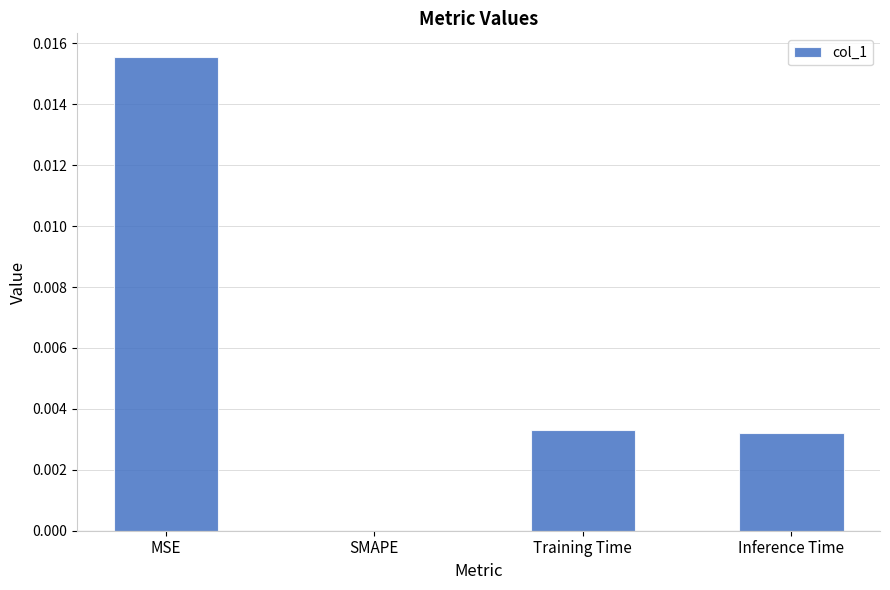

Which label corresponds to the largest value in the chart?

MSE